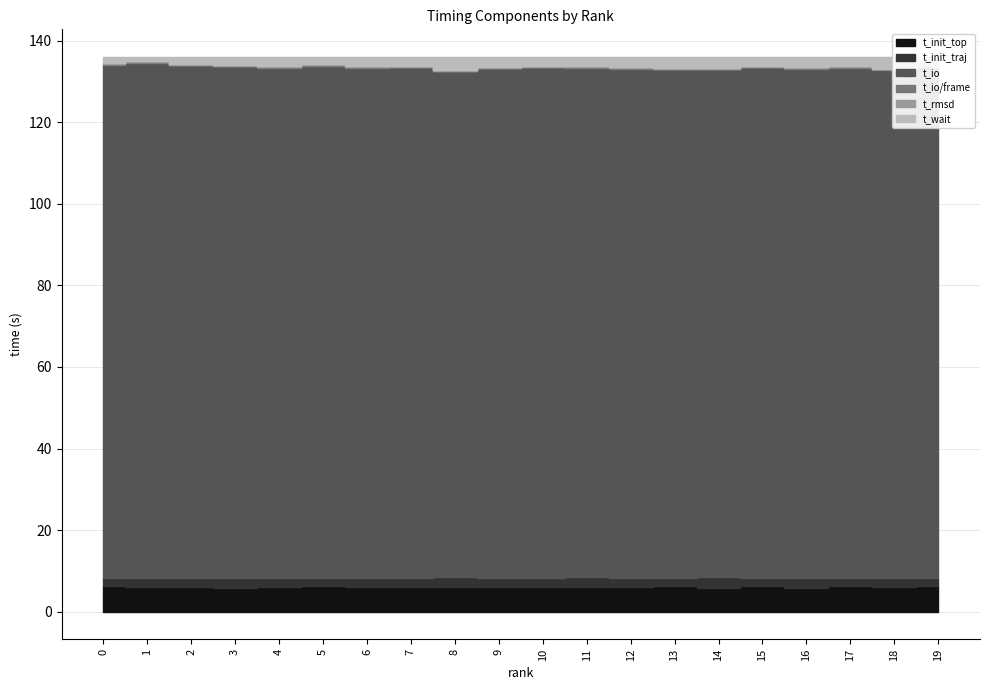

Reading left to right, transcribe all the data shown in this chart.

t_init_top: 6.2	6.2	6.1	5.7	5.9	6.2	6.1	6.1	6.1	6.0	6.0	6.1	6.1	6.2	5.9	6.2	5.9	6.2	6.1	6.2
t_init_traj: 2.2	2.2	2.2	2.6	2.4	2.1	2.2	2.2	2.4	2.3	2.3	2.4	2.3	2.2	2.6	2.1	2.5	2.2	2.2	2.1
t_io: 125.8	126.3	125.7	125.3	125.1	125.6	125.0	125.1	124.0	124.9	125.1	124.9	124.8	124.6	124.5	125.2	124.7	125.0	124.5	125.2
t_io/frame: 0.2	0.2	0.2	0.2	0.2	0.2	0.2	0.2	0.2	0.2	0.2	0.2	0.2	0.2	0.2	0.2	0.2	0.2	0.2	0.2
t_rmsd: 0.2	0.2	0.2	0.2	0.2	0.2	0.2	0.2	0.2	0.2	0.2	0.2	0.2	0.2	0.2	0.2	0.2	0.2	0.2	0.2
t_wait: 1.5	1.0	1.7	1.9	2.2	1.7	2.3	2.2	3.1	2.4	2.2	2.2	2.5	2.6	2.7	2.1	2.5	2.3	2.8	2.1